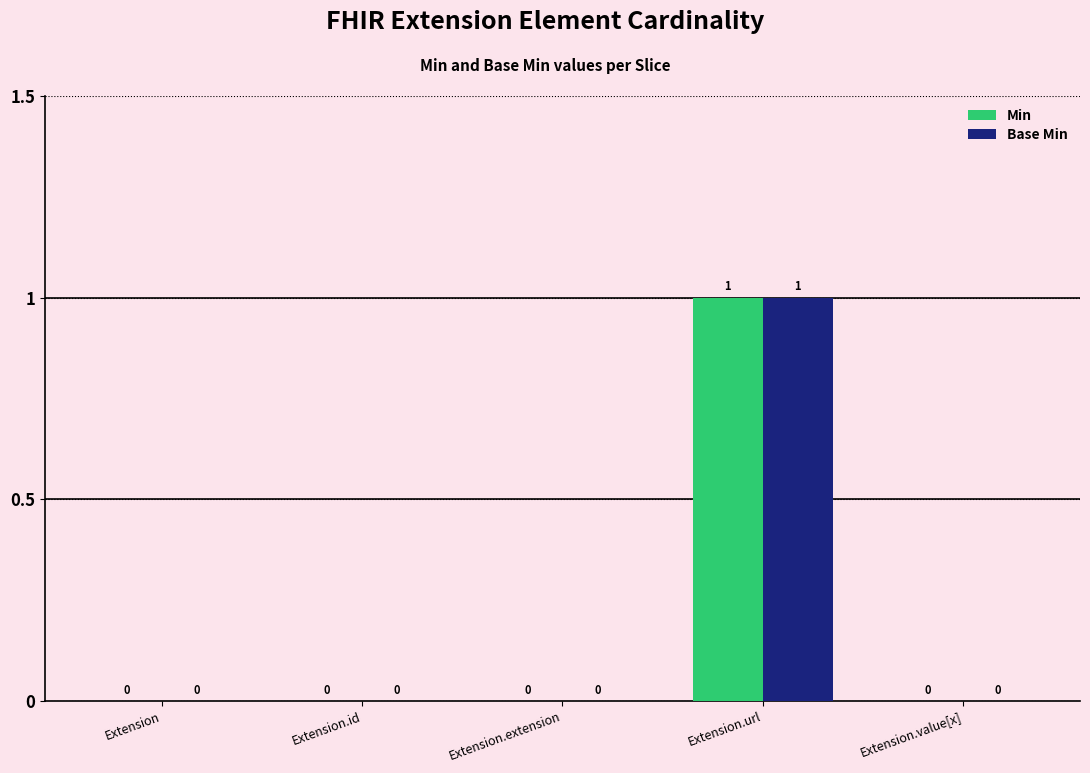

The value of Min at Extension.value[x] is 1. True or false?

False